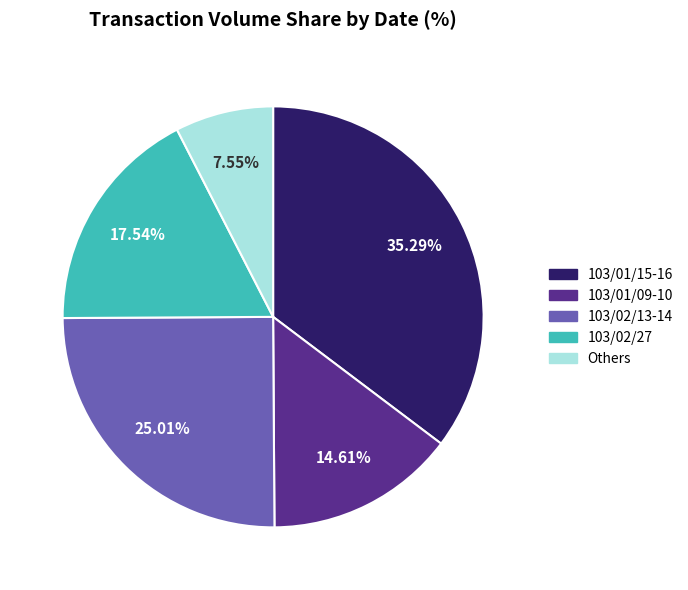

Count the number of slices in the pie.

5